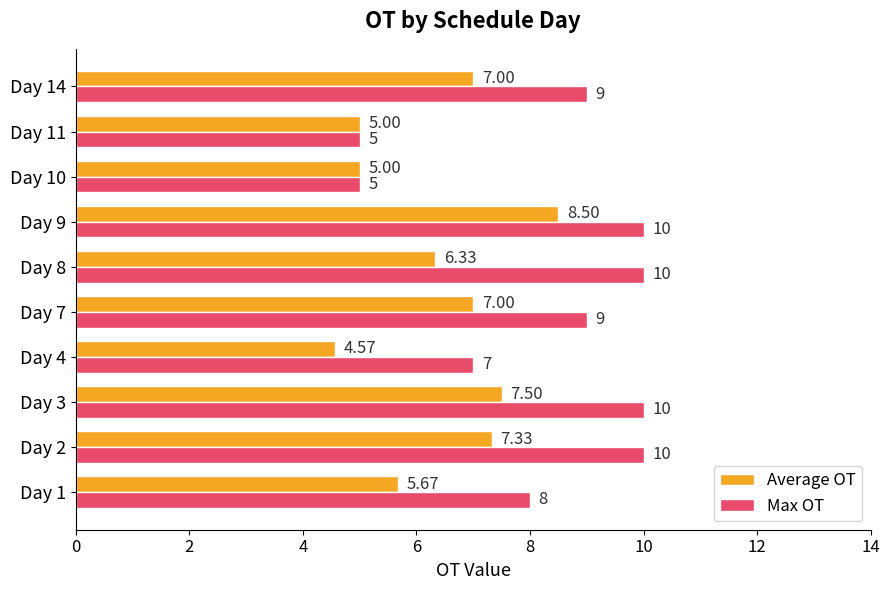

What is the sum of all Max OT values?

83.0